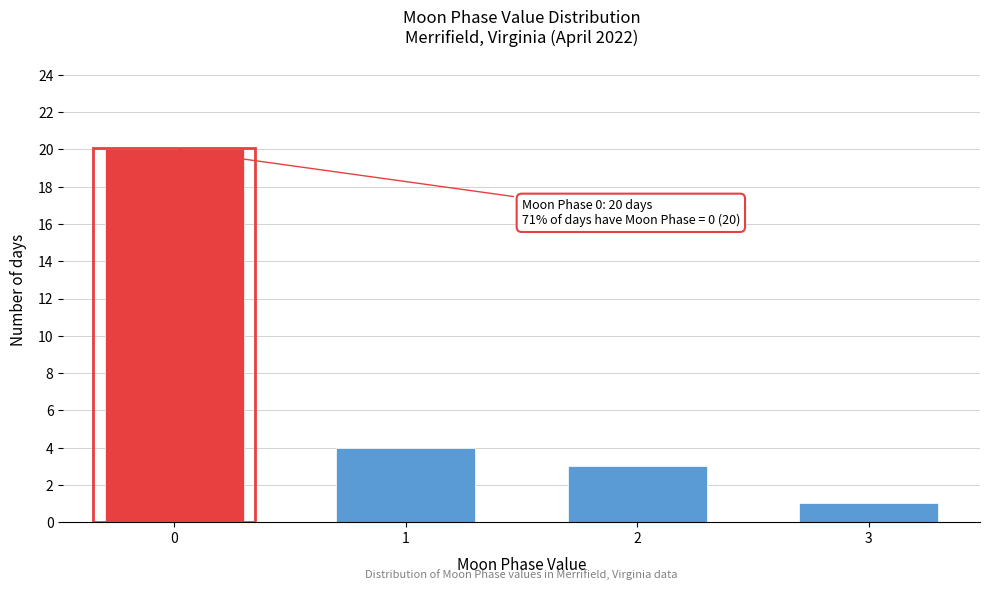

Reading left to right, extract all data points from this chart.

20	4	3	1